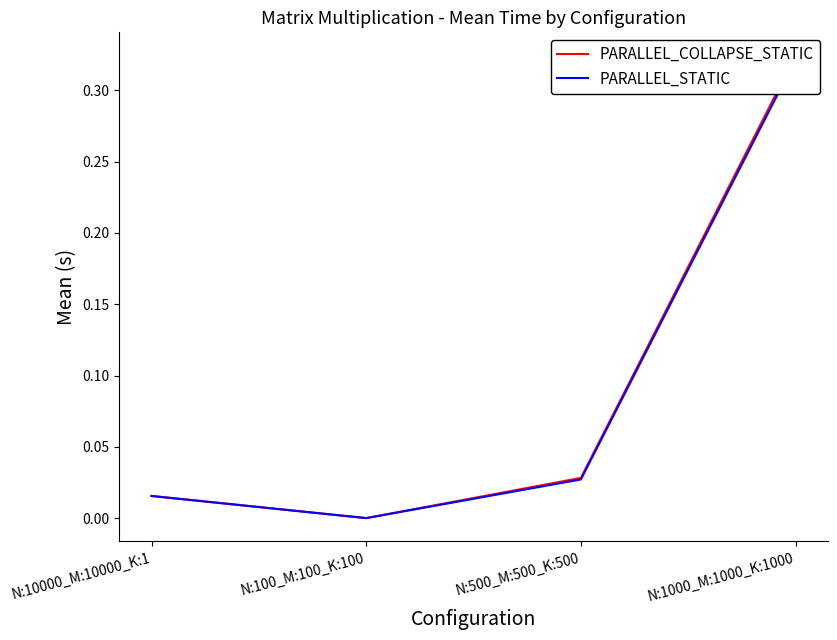

Reading left to right, what are all the values shown in this chart?

PARALLEL_COLLAPSE_STATIC: 0.0	0.0	0.0	0.3
PARALLEL_STATIC: 0.0	0.0	0.0	0.3